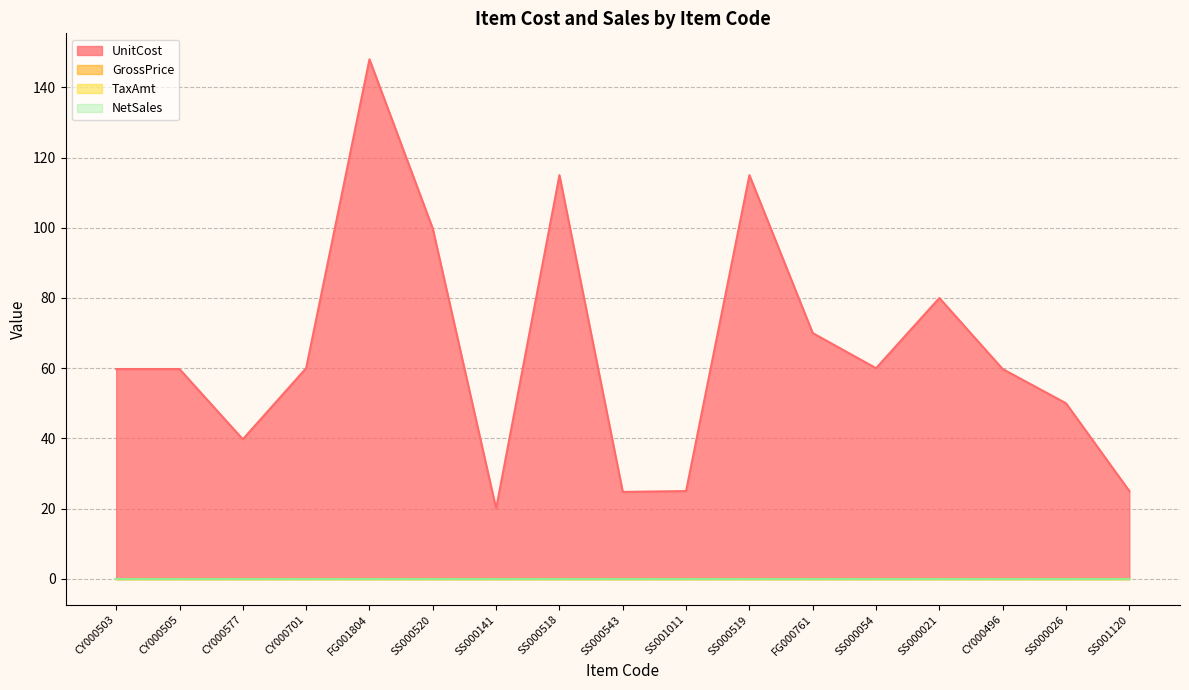

Is the value of NetSales at CY000577 greater than the value of UnitCost at CY000577?

No